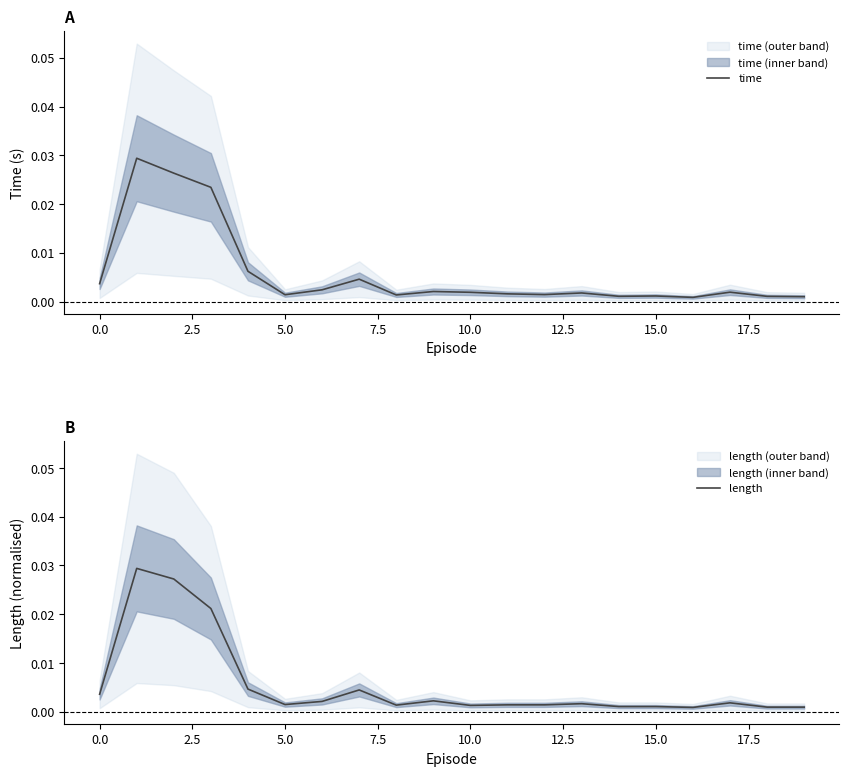

Count the number of categories in the chart.

20